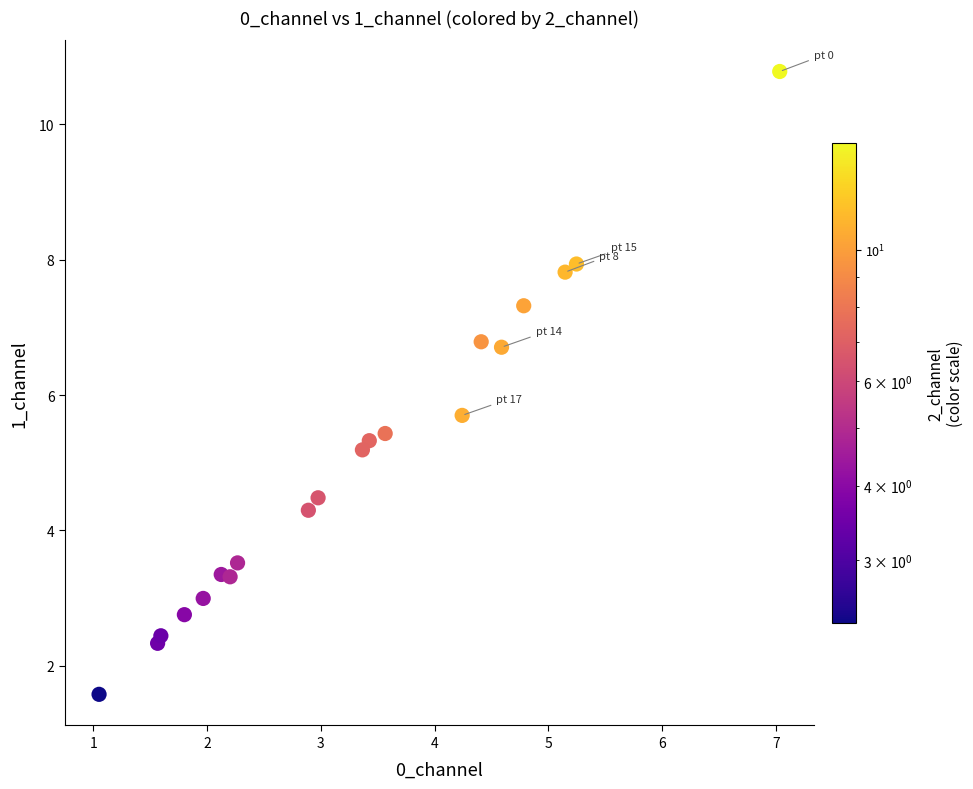

What is the range of X values (max minus min)?

6.0